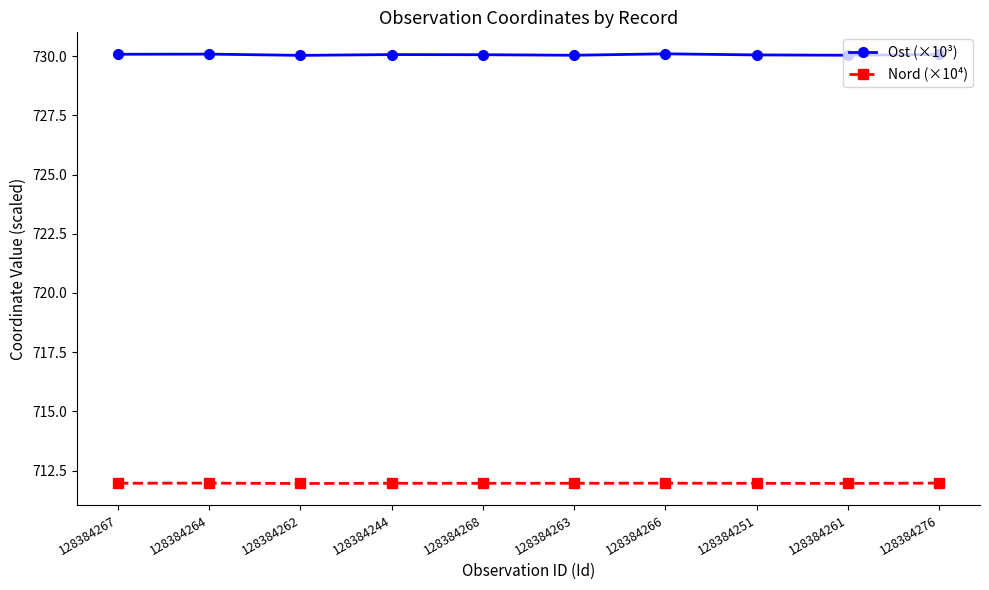

Which series has the largest range (max minus min)?

Ost (×10³)